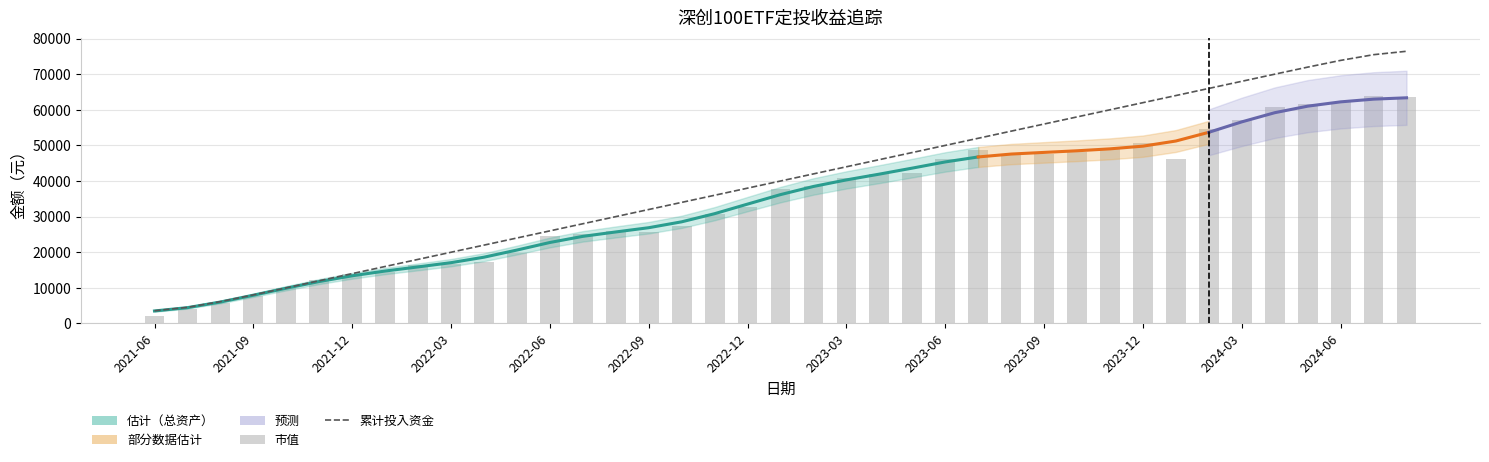

At which label does 累计投入资金 first exceed 40000?

2023-02